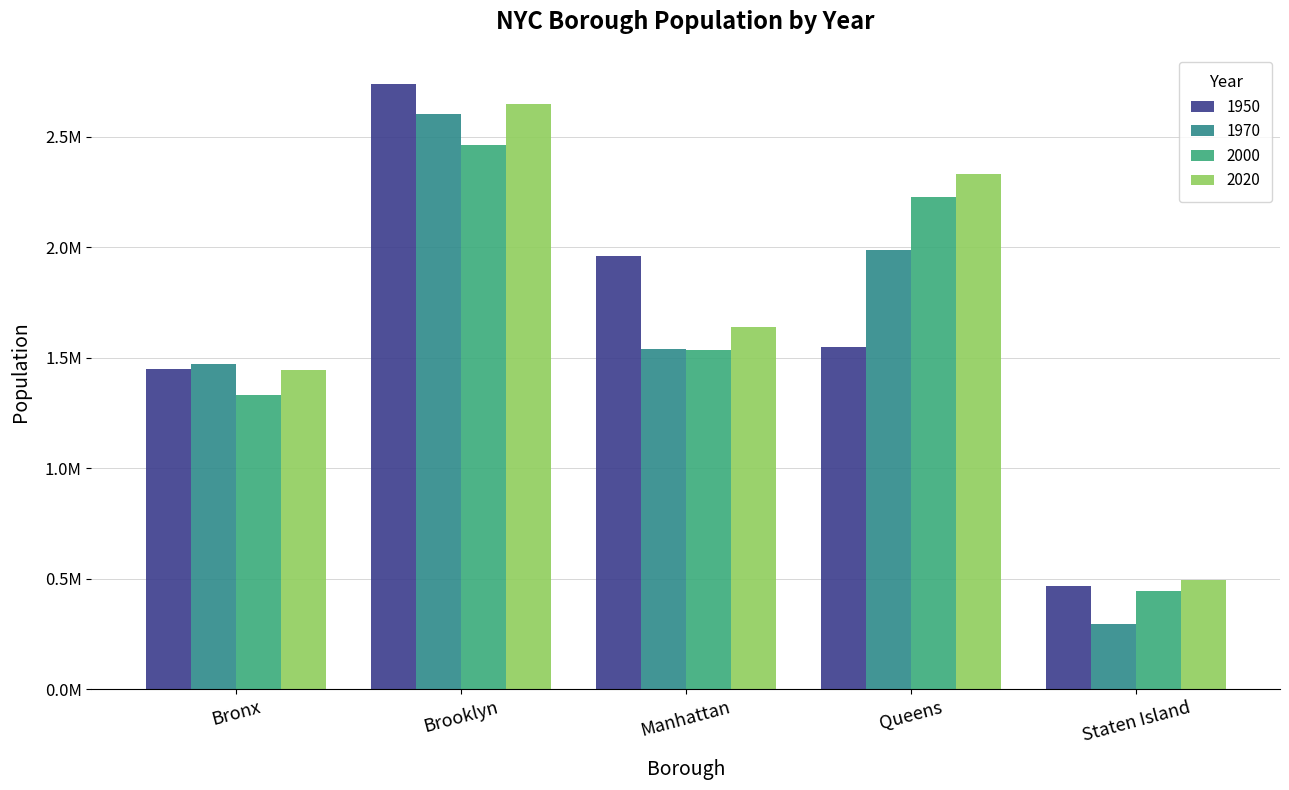

What is the approximate value of 1970 at Staten Island?

295443